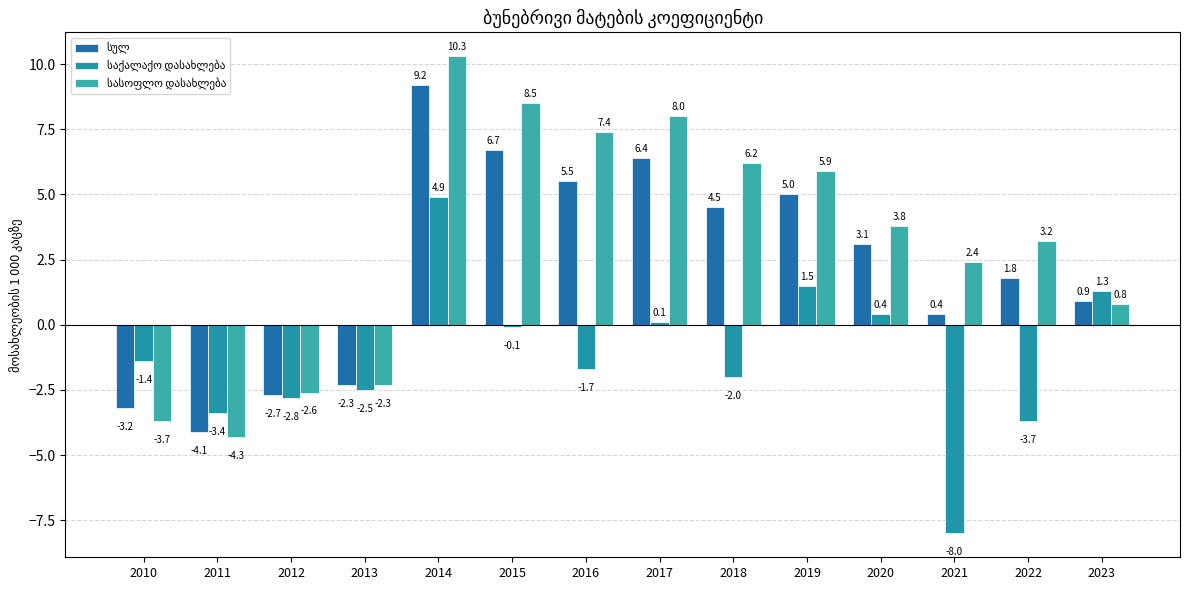

Are the bars grouped side by side (vs. stacked)?

Yes